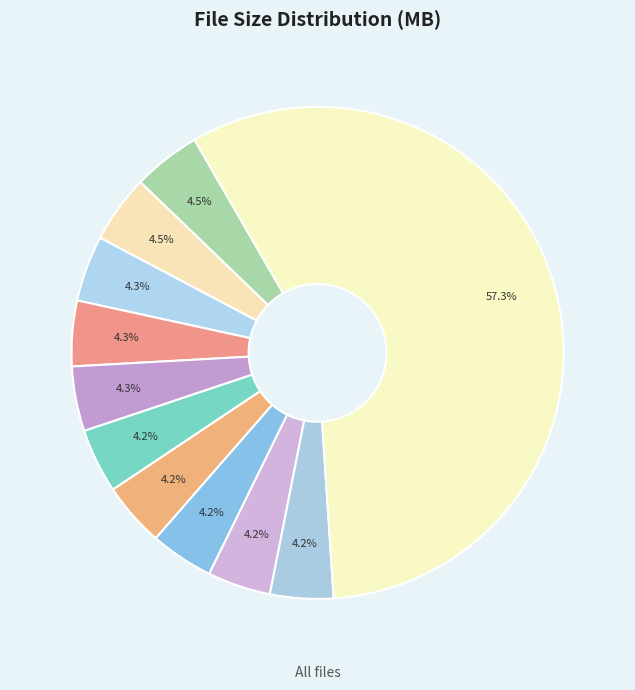

Count the number of slices in the pie.

11